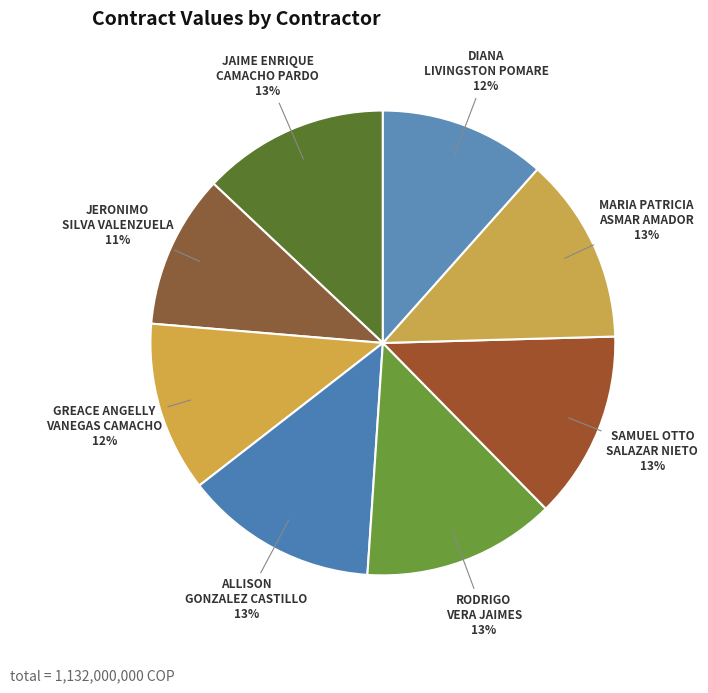

To the nearest percent, what portion does MARIA PATRICIA ASMAR AMADOR represent?

13%